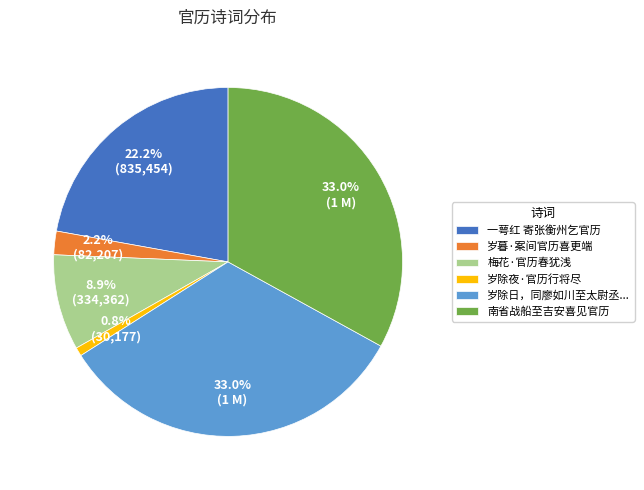

To the nearest percent, what is the combined percentage of 岁暮·案间官历喜更端 and 岁除夜·官历行将尽?

3%